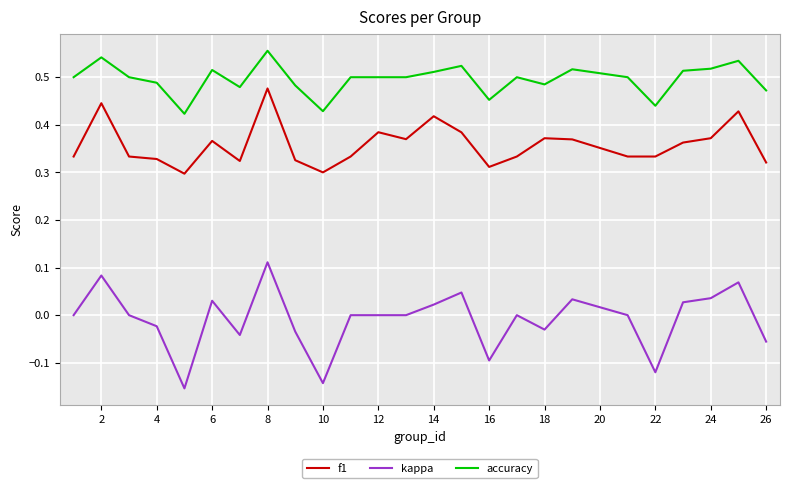

True or false: kappa and f1 intersect in this chart.

False